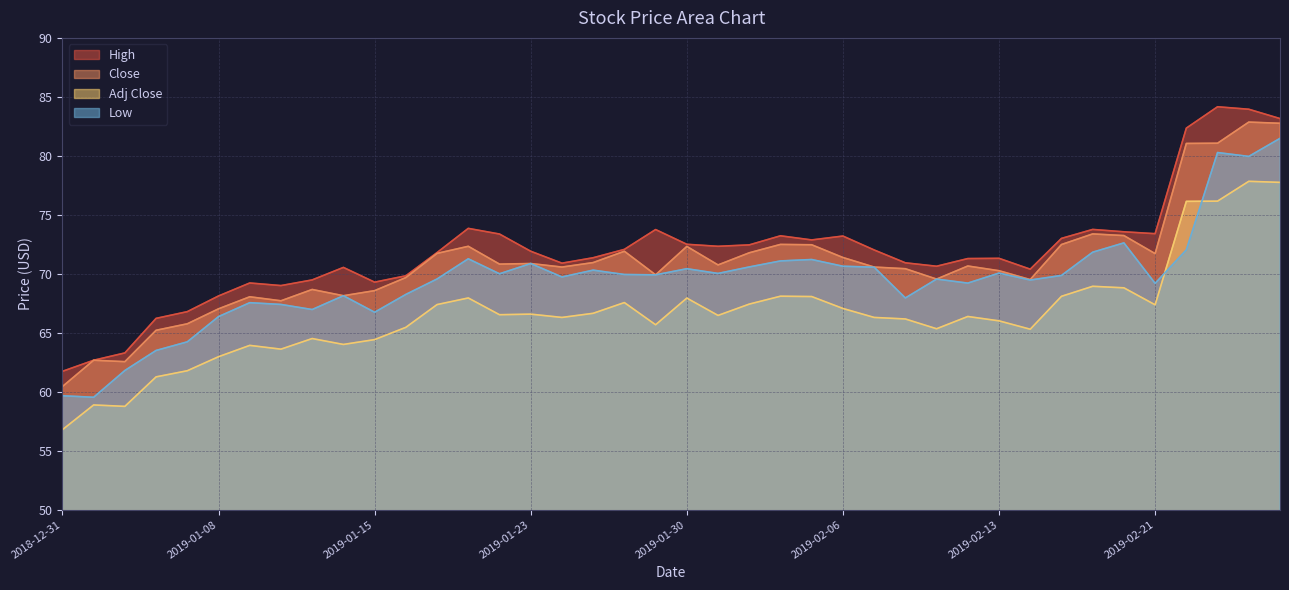

What are all the series names shown in the legend?

High, Close, Adj Close, Low